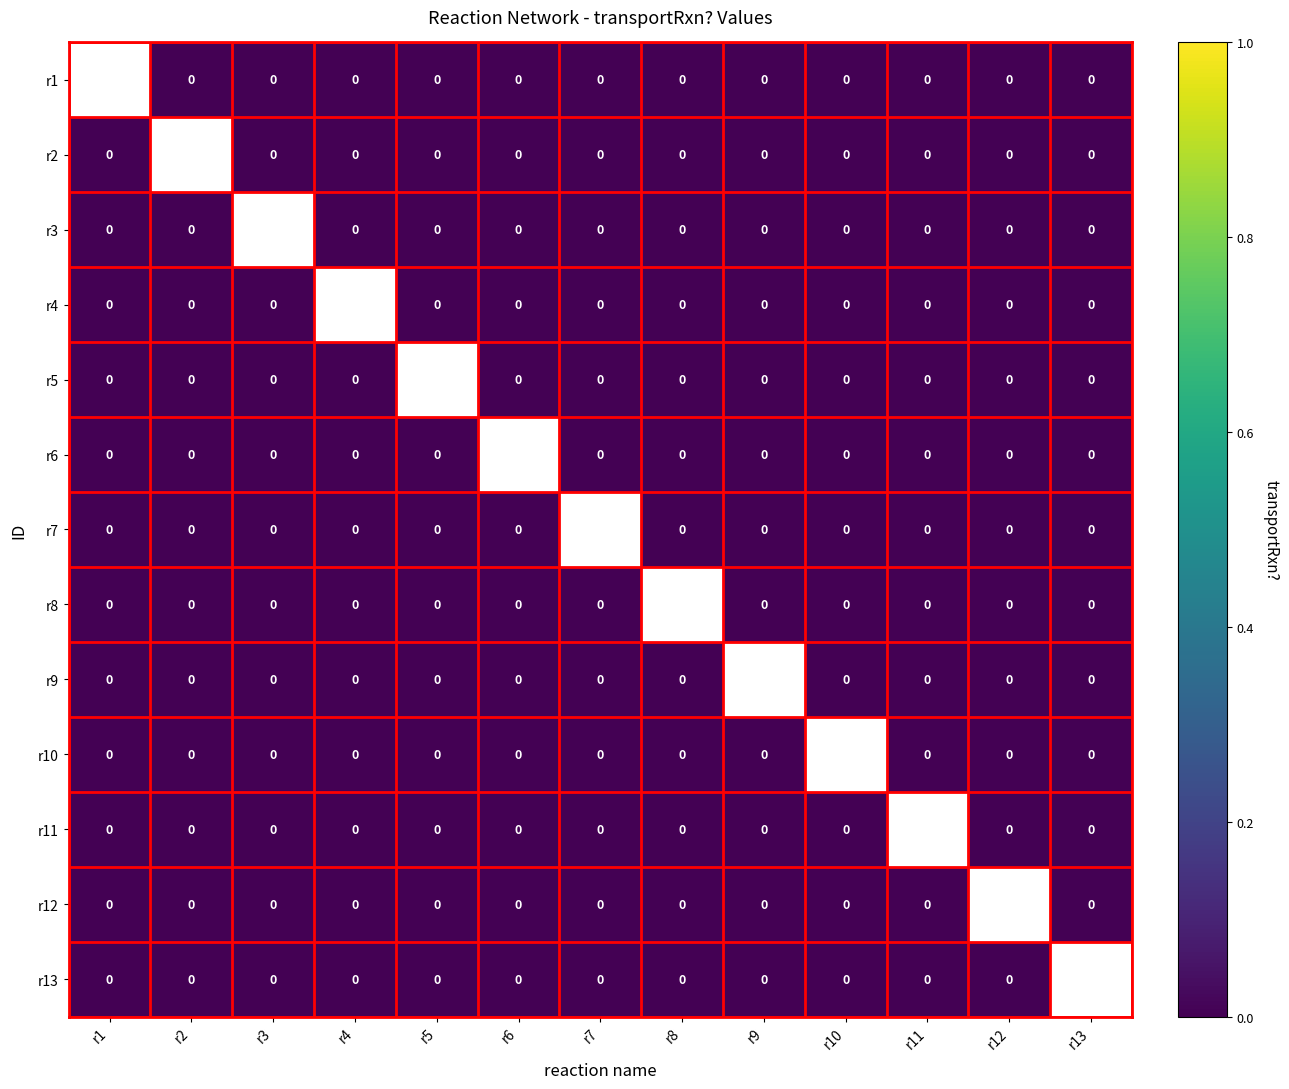

List the series in order of their peak value, lowest first.

r1, r2, r3, r4, r5, r6, r7, r8, r9, r10, r11, r12, r13